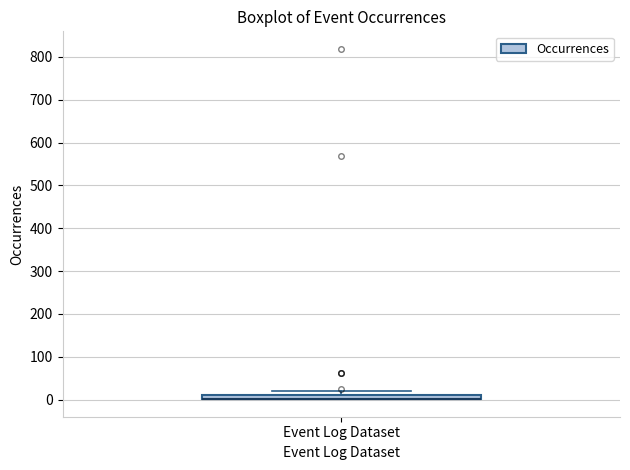

Where is the lower edge of the box for Event Log Dataset on the y-axis? The values are not printed on the chart, so give them approximately, as read against the axis.

0